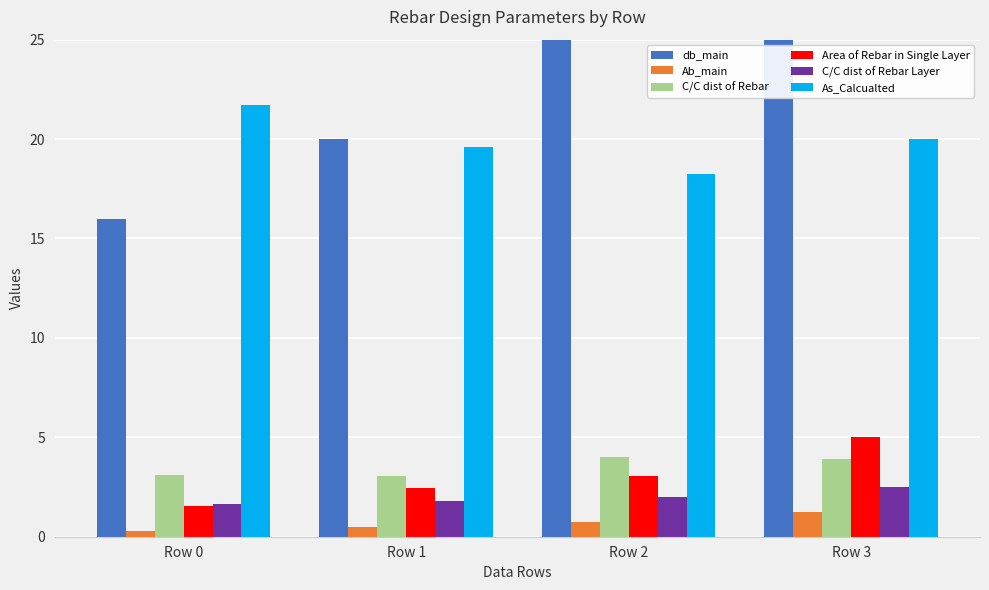

What is the lowest value of the C/C dist of Rebar Layer series?

1.6